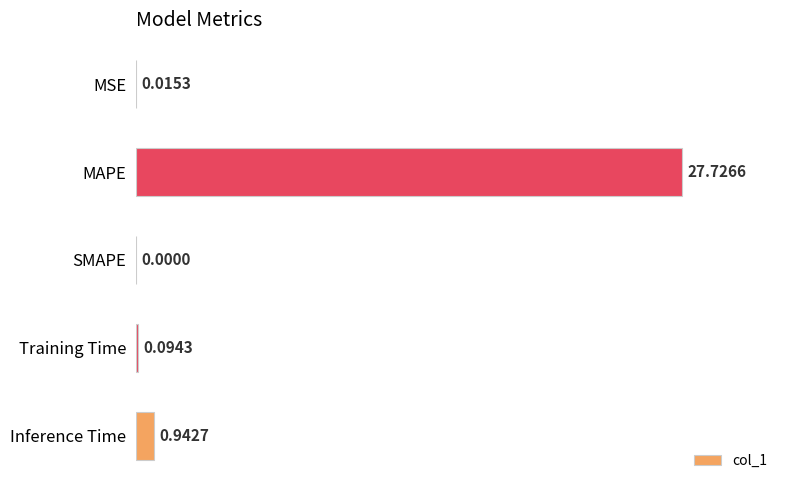

What is the greatest value displayed?

27.7